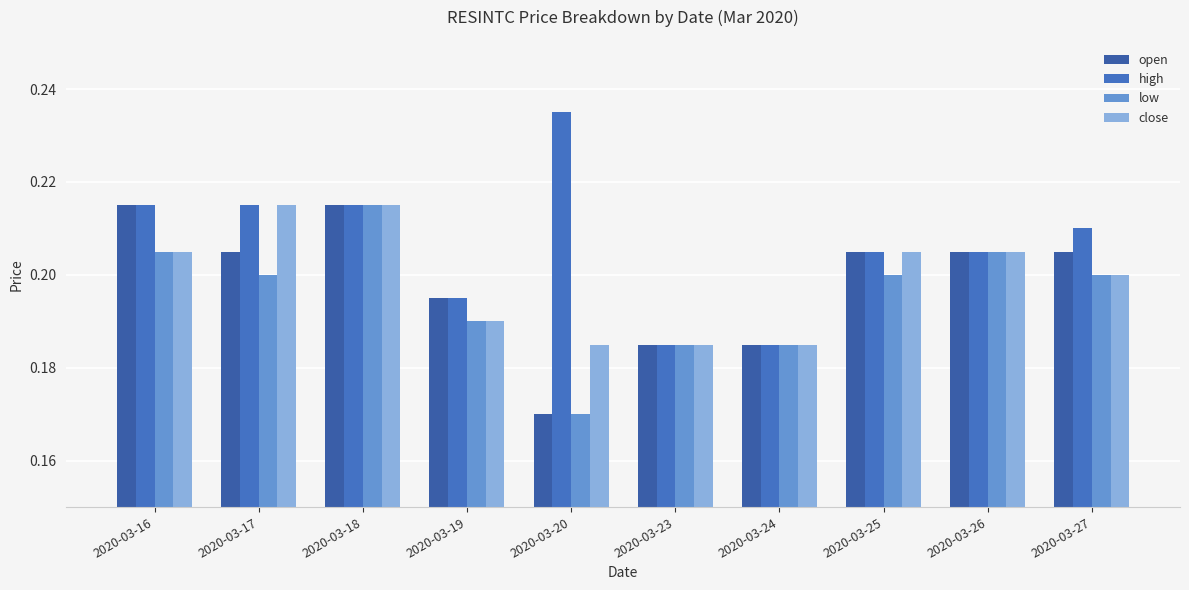

At which label is low closest to 0?

2020-03-20